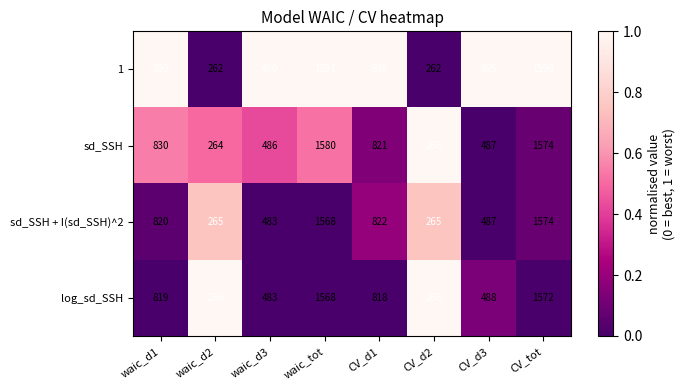

What is the maximum value shown in the chart?

1596